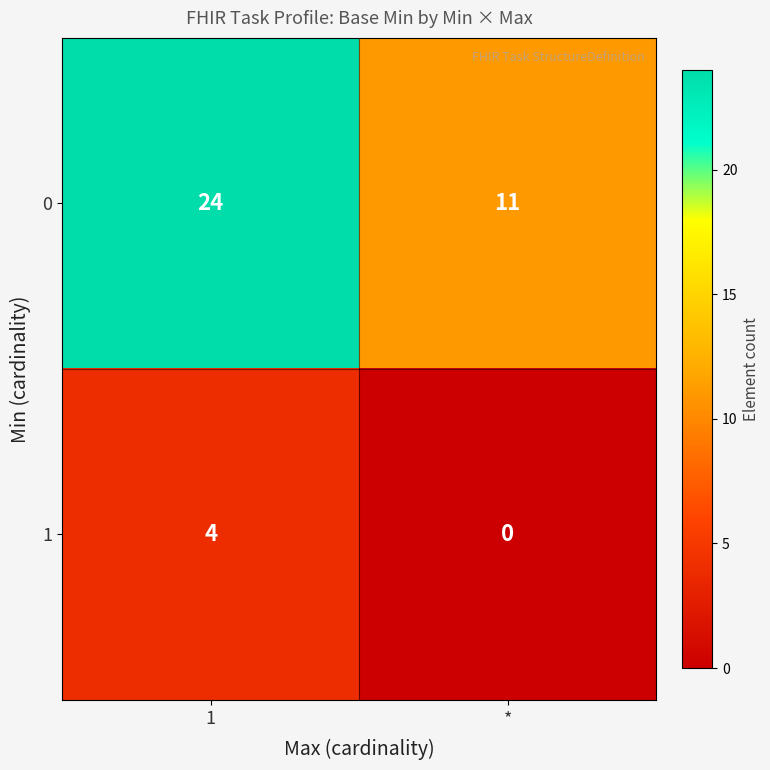

What is the spread (max minus min) of values at 1?

20